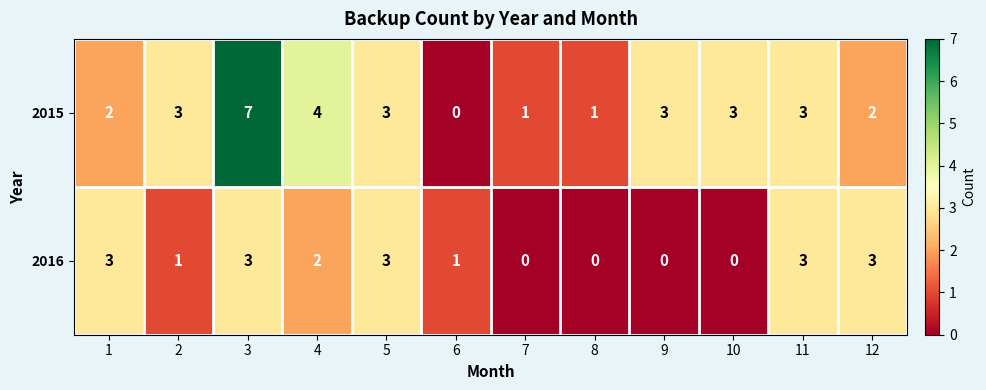

The value of 2015 at 6 is 4. True or false?

False